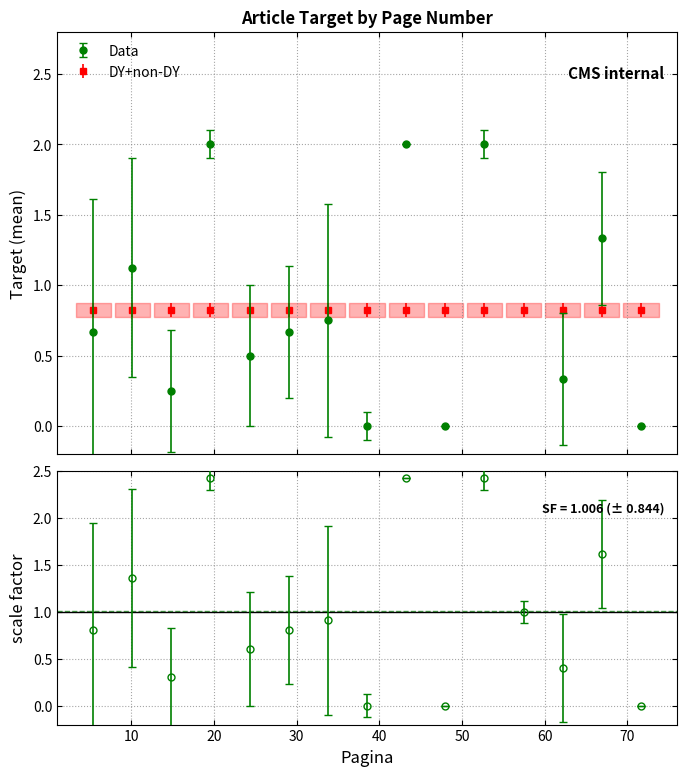

True or false: Target_ref and Target_mean cross at least once.

True